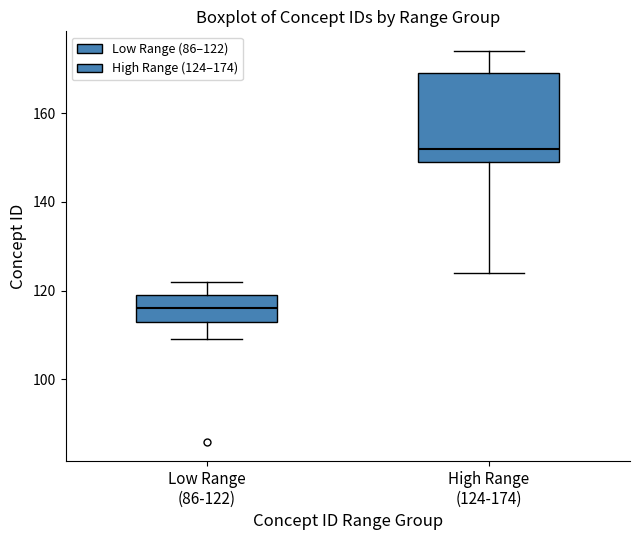

Reading left to right, transcribe this box plot: for each box, give where its median line is, the range the box spans, and where its two whiskers end, as read against the y-axis. The values are not printed on the chart, so give them approximately, as read against the axis.

Low Range (86-122): median 116, box 114 to 120, whiskers 110 to 122
High Range (124-174): median 152, box 150 to 170, whiskers 124 to 174